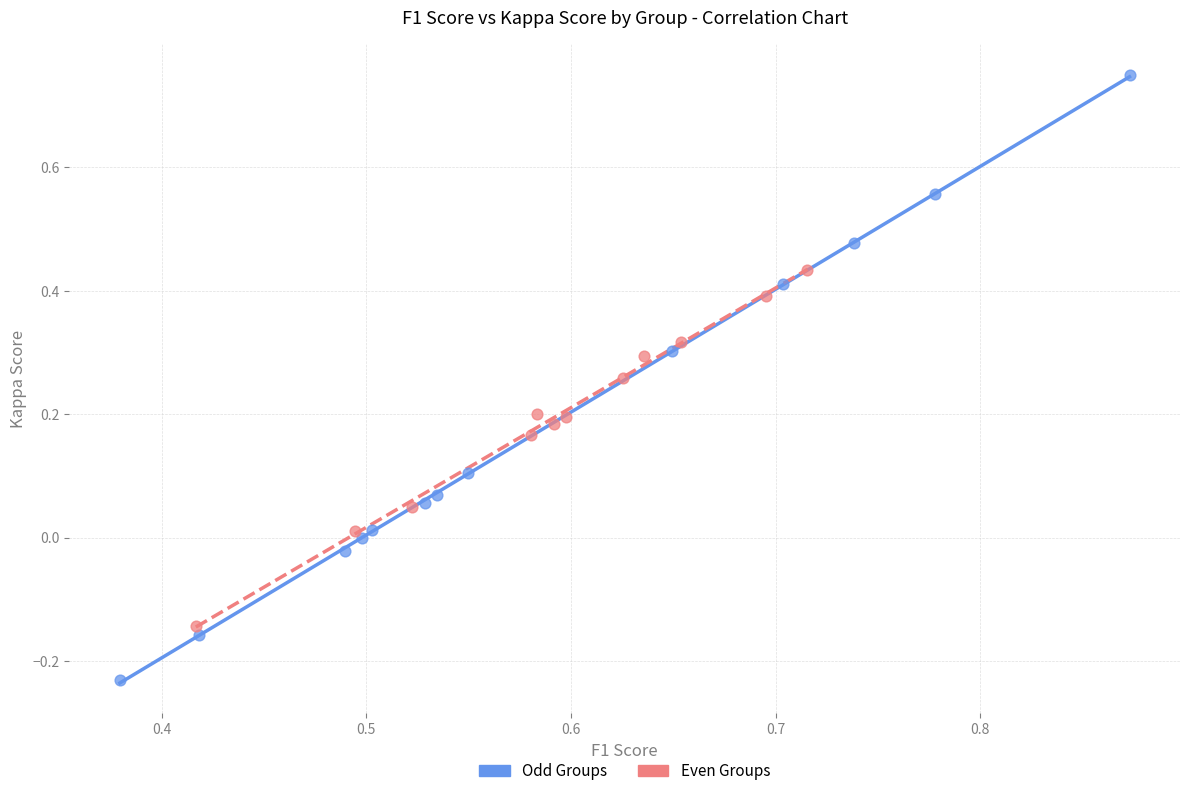

What are all the series names shown in the legend?

Odd Groups, Even Groups